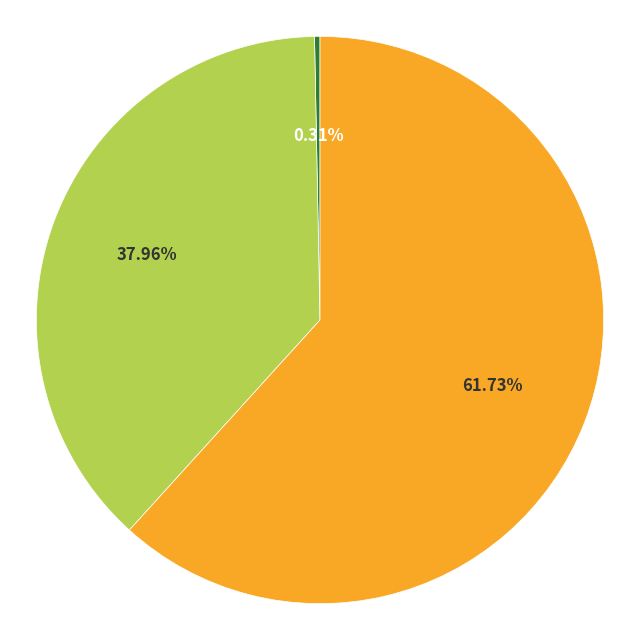

How many segments does this pie chart have?

3